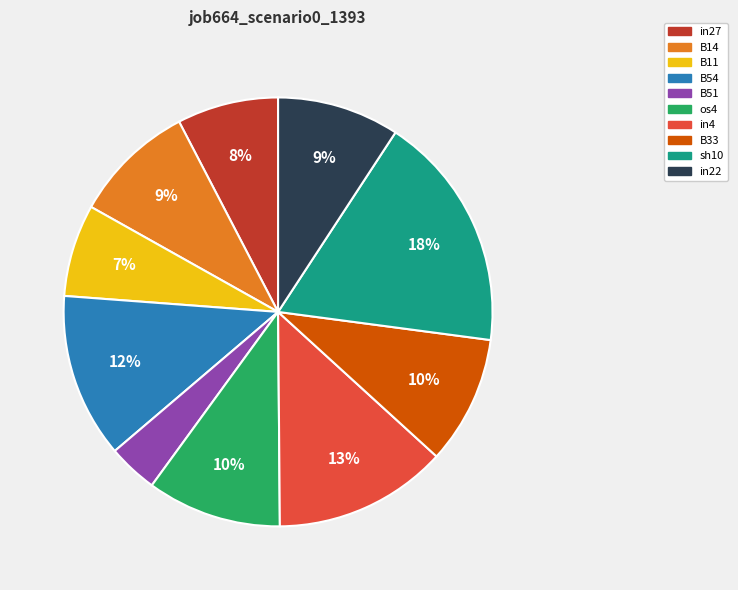

What is the largest slice in the pie chart?

sh10